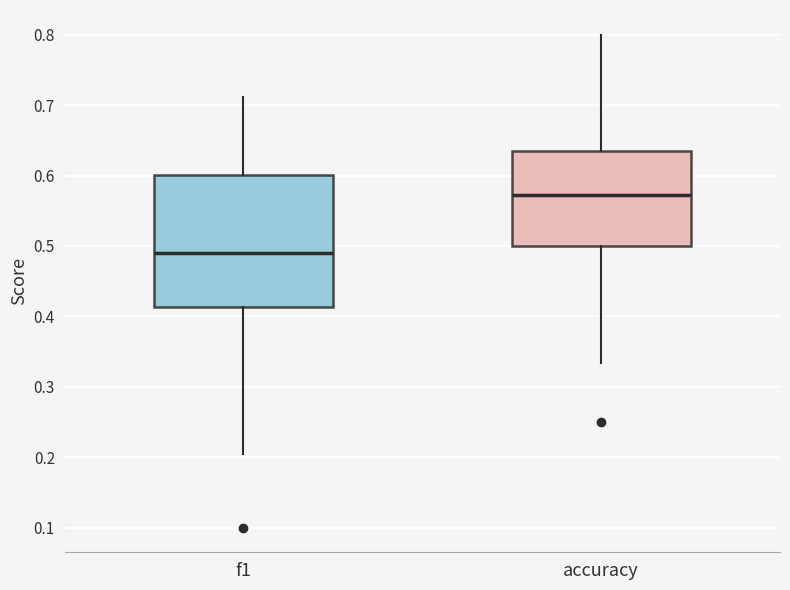

Which box is the tallest, from its lower edge to its upper edge?

f1